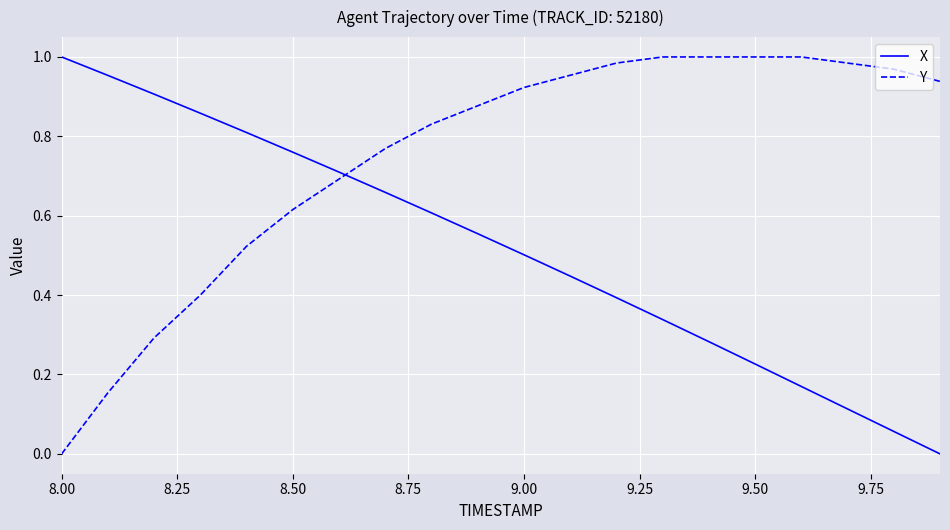

List the series in order of their overall mean, lowest first.

X, Y